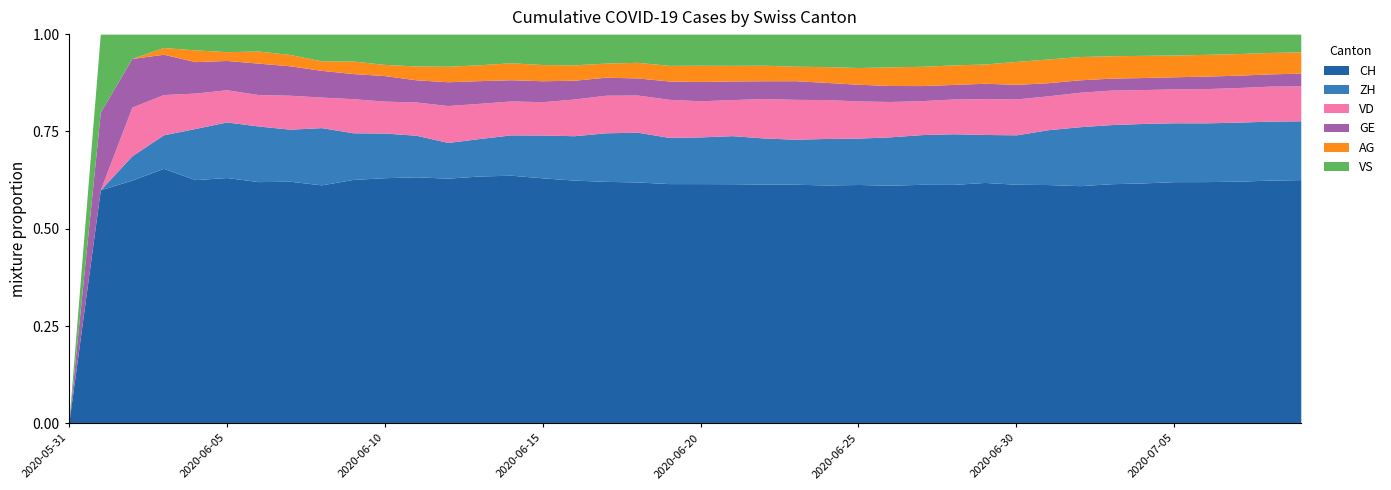

Reading left to right, extract all data points from this chart.

CH: 0	3	20	38	62	84	100	107	125	136	154	178	206	218	234	258	285	309	325	353	385	399	431	462	528	572	640	683	722	814	919	1037	1186	1285	1335	1388	1469	1568	1669	1758
ZH: 0	0	2	5	13	19	23	23	30	26	28	30	30	33	38	45	52	62	67	68	75	80	83	87	103	111	130	142	153	162	190	238	294	317	330	338	357	382	405	424
VD: 0	0	4	6	9	11	13	15	16	19	20	24	31	31	32	35	43	48	50	56	58	60	71	77	86	89	95	97	105	121	138	147	172	185	188	195	208	224	240	252
GE: 0	1	4	6	8	10	13	13	14	14	16	16	20	20	20	22	22	23	23	27	31	31	32	36	38	40	43	43	44	52	56	57	62	64	67	69	76	80	84	92
AG: 0	0	0	1	3	3	5	5	5	7	7	10	13	14	16	17	18	18	21	23	26	26	28	28	35	40	50	55	59	65	88	103	116	120	123	125	132	140	147	153
VS: 0	1	2	2	4	6	7	9	14	15	19	23	27	27	27	32	36	37	38	46	50	52	56	62	72	80	88	92	93	101	105	108	112	116	118	120	123	126	126	128